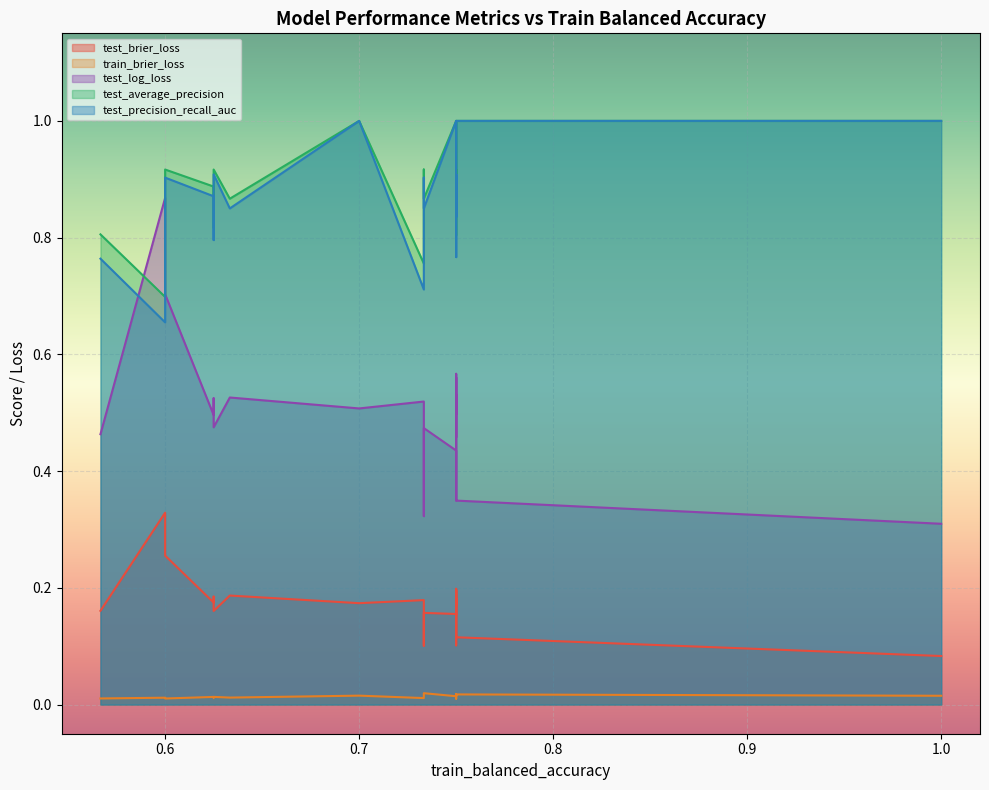

What is the lowest value of the test_brier_loss series?

0.1